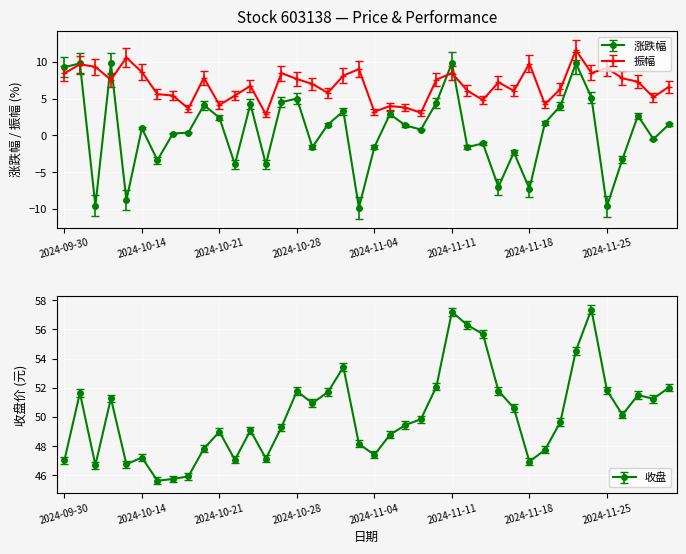

The value of 振幅 at 2024-10-10 is 3.5. True or false?

False